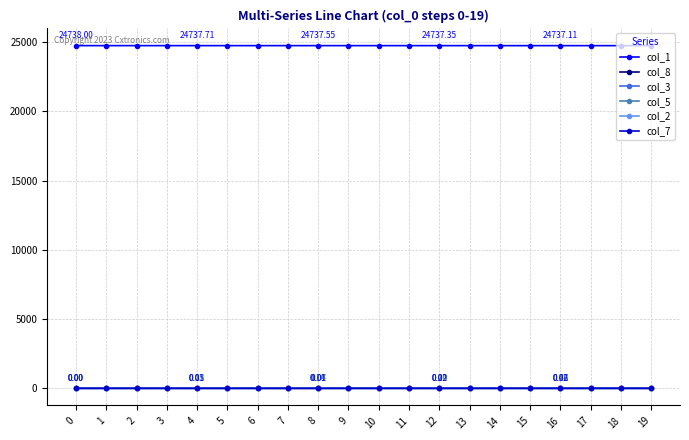

What are all the series names shown in the legend?

col_1, col_8, col_3, col_5, col_2, col_7